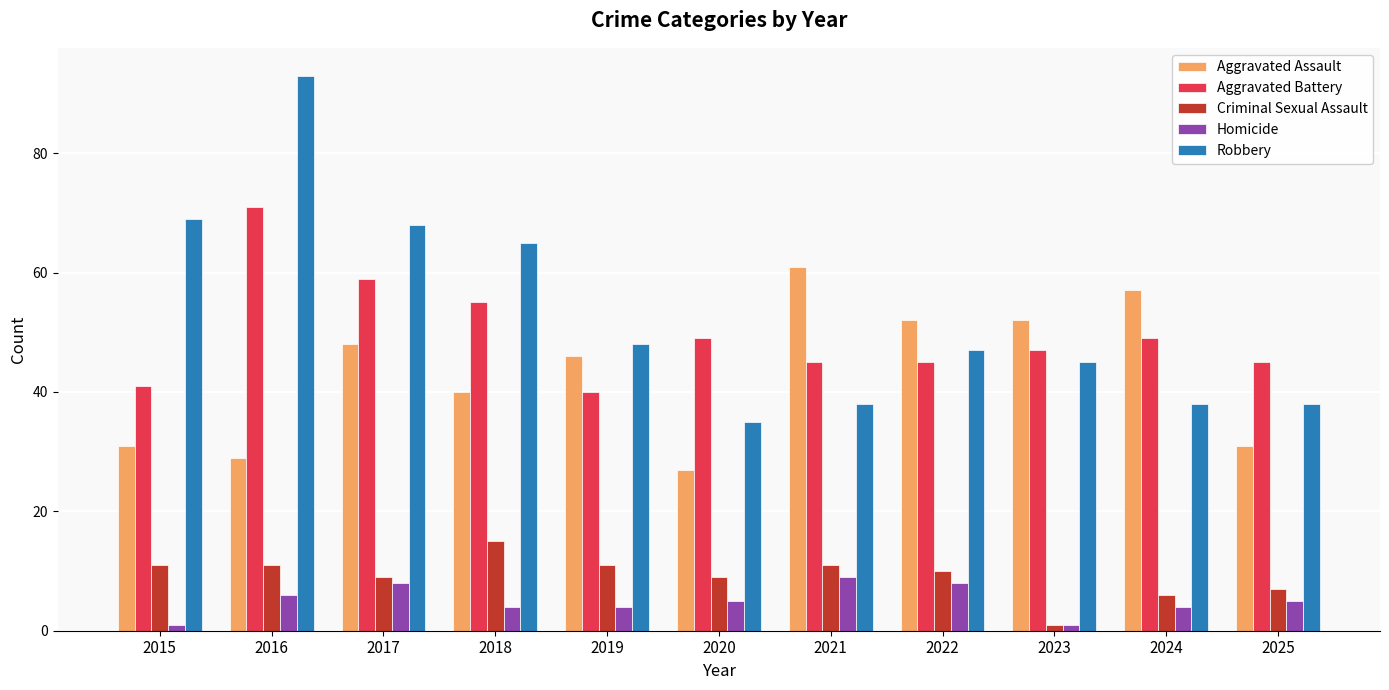

The value of Homicide at 2017 is 8. True or false?

True